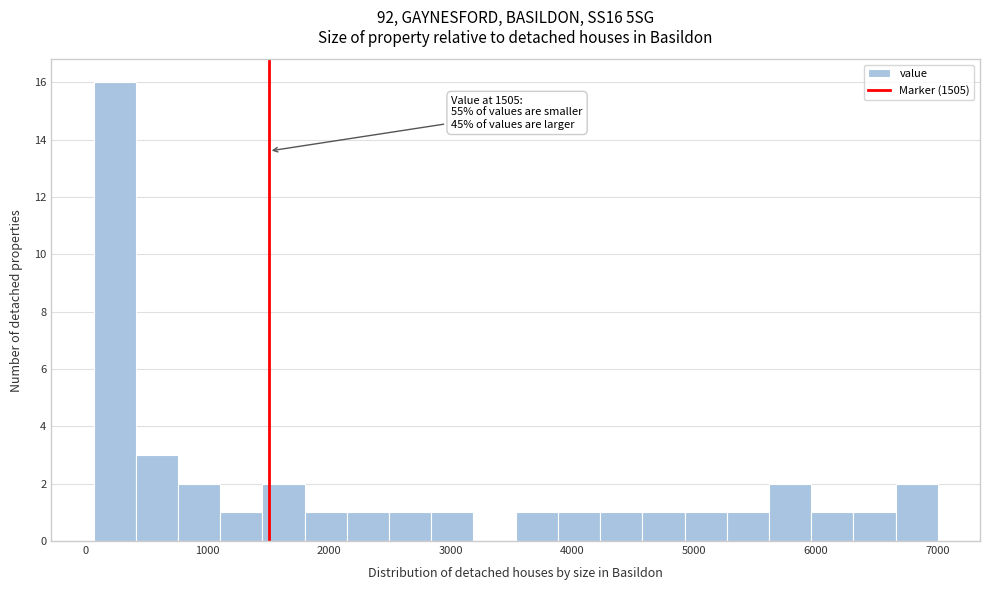

Read against the x-axis, roughly where is the centre of the tallest bar?

200